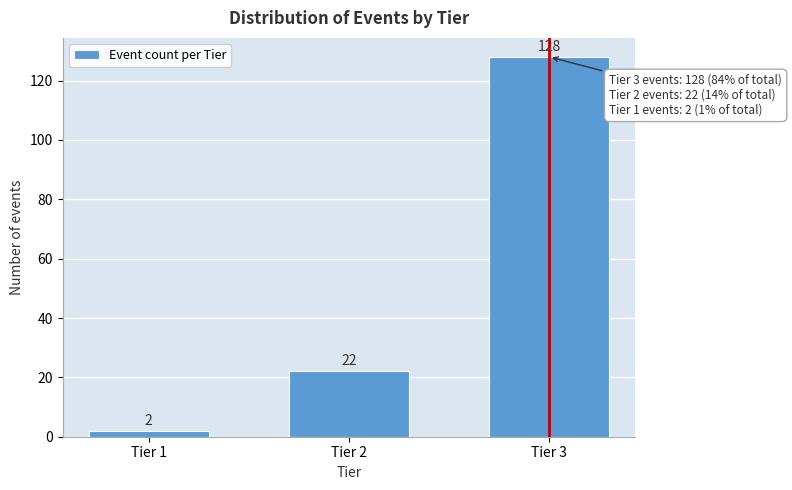

Reading right to left, list all the values displayed in this chart.

Tier 3=128	Tier 2=22	Tier 1=2